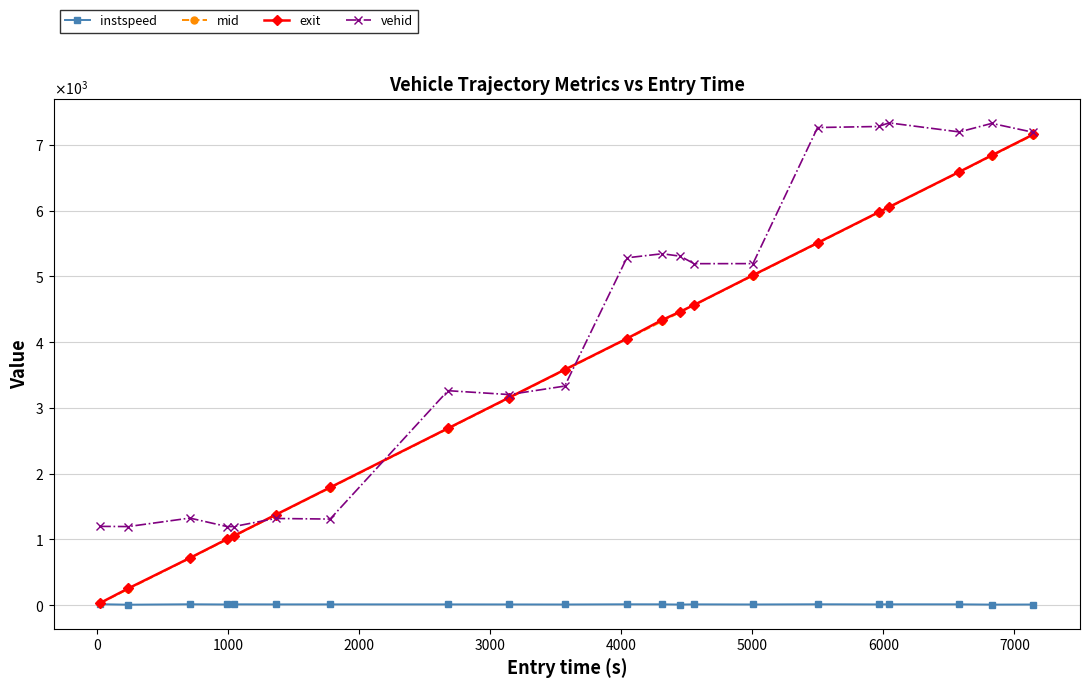

True or false: vehid and instspeed cross at least once.

False